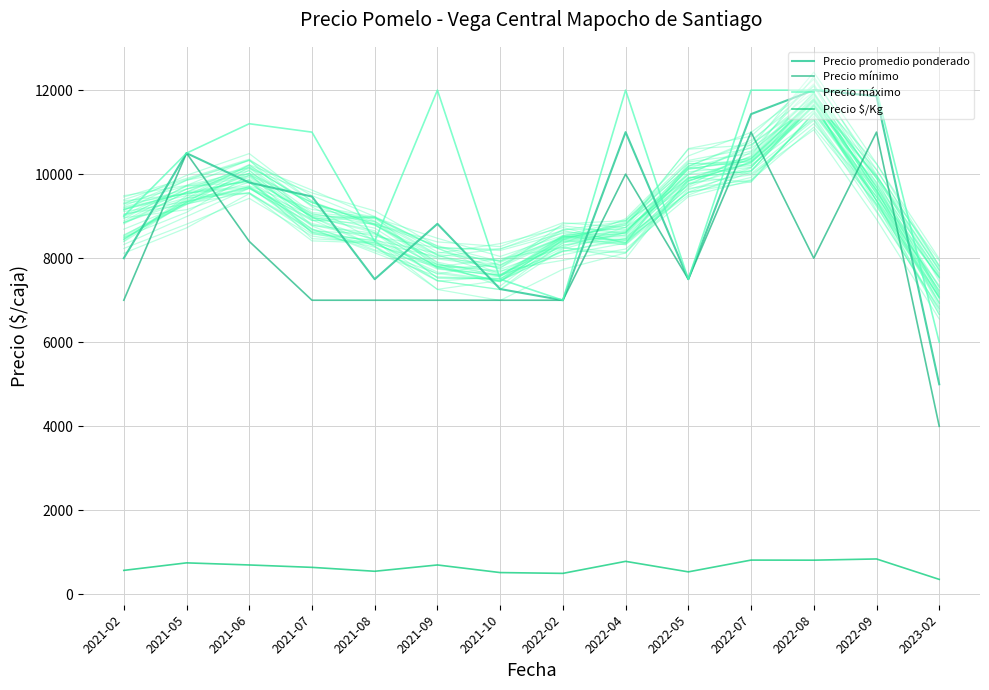

Reading left to right, extract all data points from this chart.

Precio promedio ponderado: 2021-02=8000	2021-05=10500	2021-06=9800	2021-07=9467	2021-08=7500	2021-09=8818	2021-10=7266	2022-02=7000	2022-04=11000	2022-05=7500	2022-07=11429	2022-08=12000	2022-09=11857	2023-02=5000
Precio mínimo: 2021-02=7000	2021-05=10500	2021-06=8400	2021-07=7000	2021-08=7000	2021-09=7000	2021-10=7000	2022-02=7000	2022-04=10000	2022-05=7500	2022-07=11000	2022-08=8000	2022-09=11000	2023-02=4000
Precio máximo: 2021-02=9000	2021-05=10500	2021-06=11200	2021-07=11000	2021-08=8400	2021-09=12000	2021-10=7500	2022-02=7000	2022-04=12000	2022-05=7500	2022-07=12000	2022-08=12000	2022-09=12000	2023-02=6000
Precio $/Kg: 2021-02=571	2021-05=750	2021-06=700	2021-07=643	2021-08=550	2021-09=700	2021-10=519	2022-02=500	2022-04=786	2022-05=536	2022-07=816	2022-08=814	2022-09=843	2023-02=357